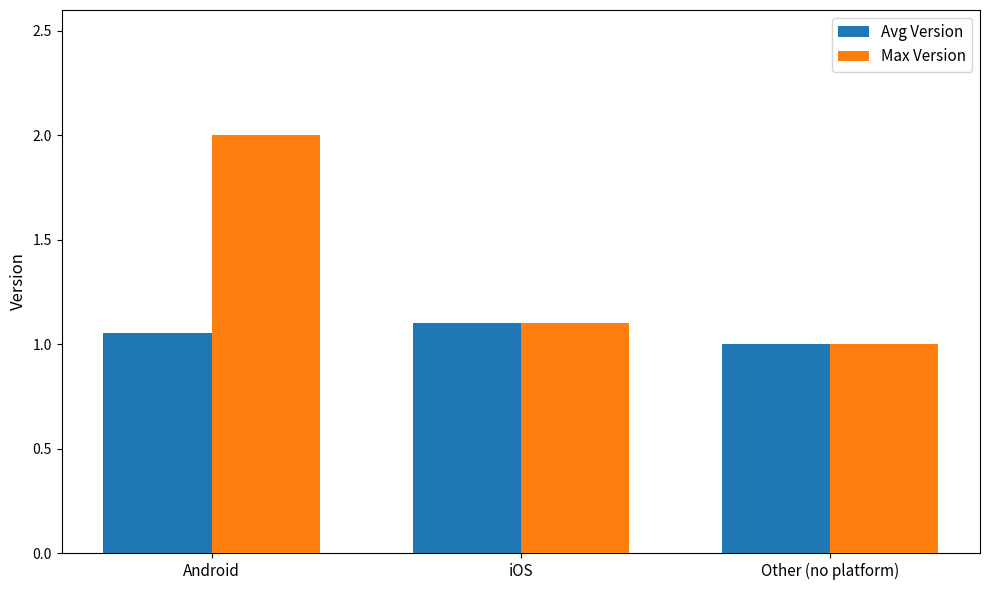

What is the label of the 3rd bar from the left?

Other (no platform)